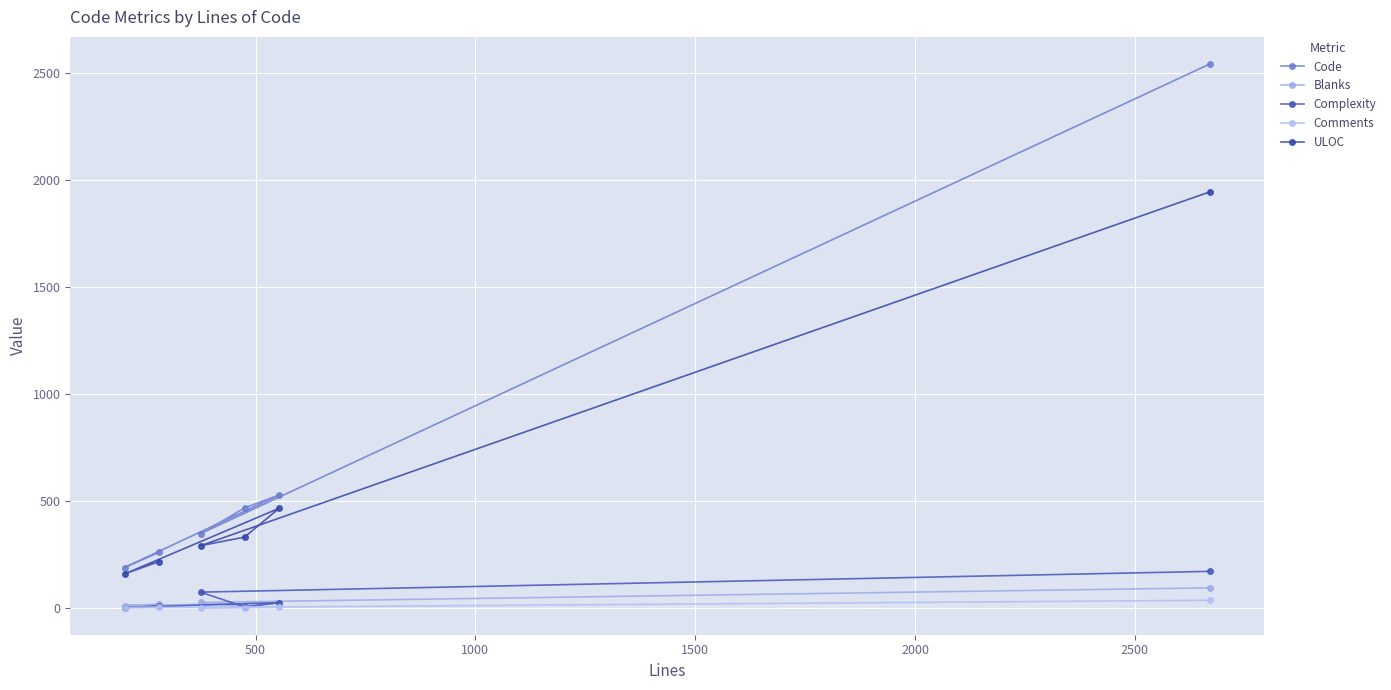

Which series has the widest spread of values?

Code